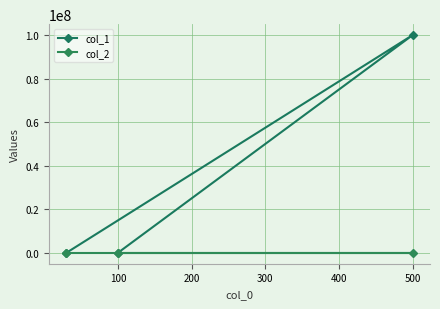

The value of col_2 at 100 is 500. True or false?

True